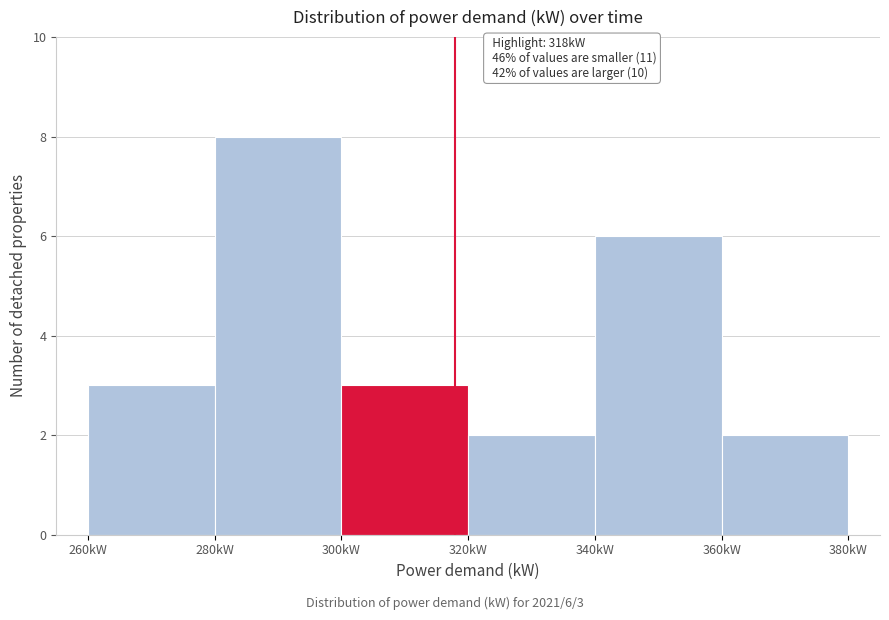

Over which range of the x-axis is the bar tallest?

280 to 300